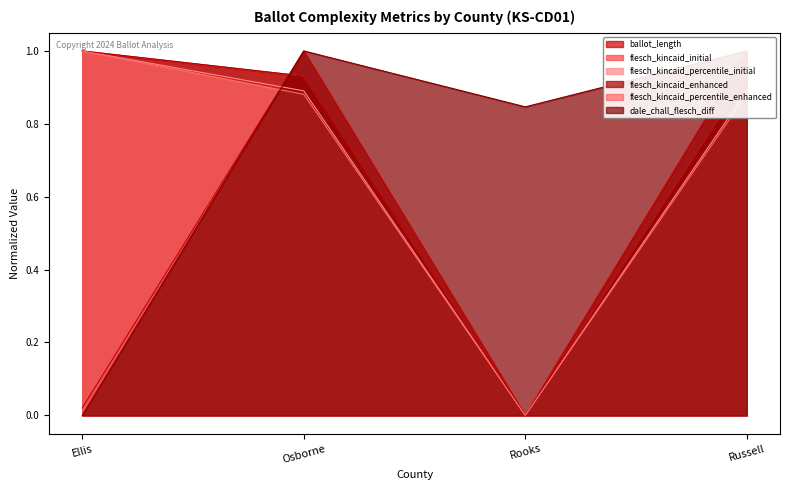

How many times do dale_chall_flesch_diff and flesch_kincaid_percentile_initial cross each other?

1